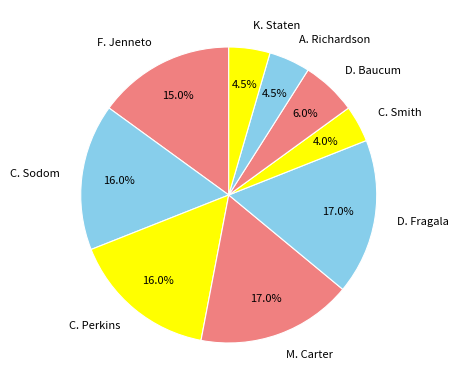

Which category has the smallest portion of the pie?

C. Smith